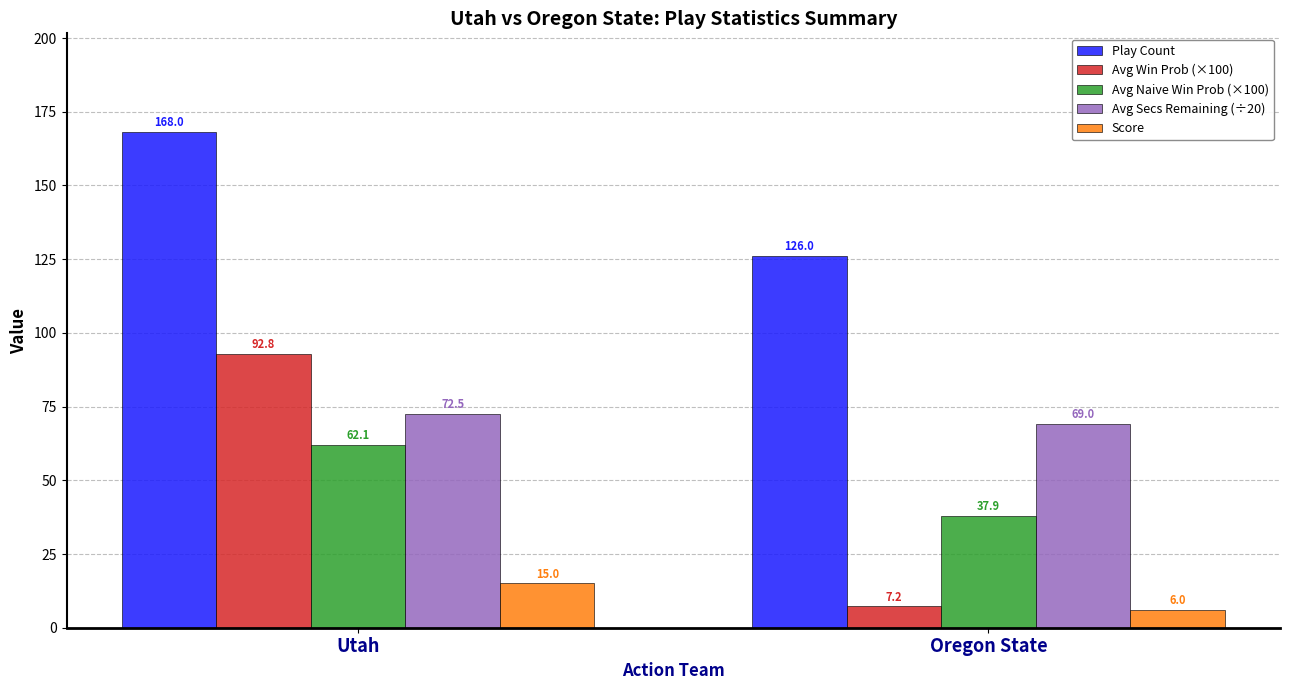

What is the difference between the Avg Naive Win Prob (×100) values at Utah and Oregon State?

24.2